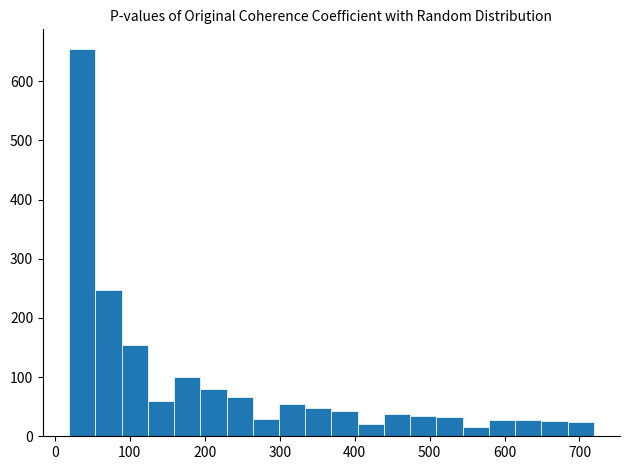

Read against the x-axis, roughly where is the centre of the tallest bar?

40